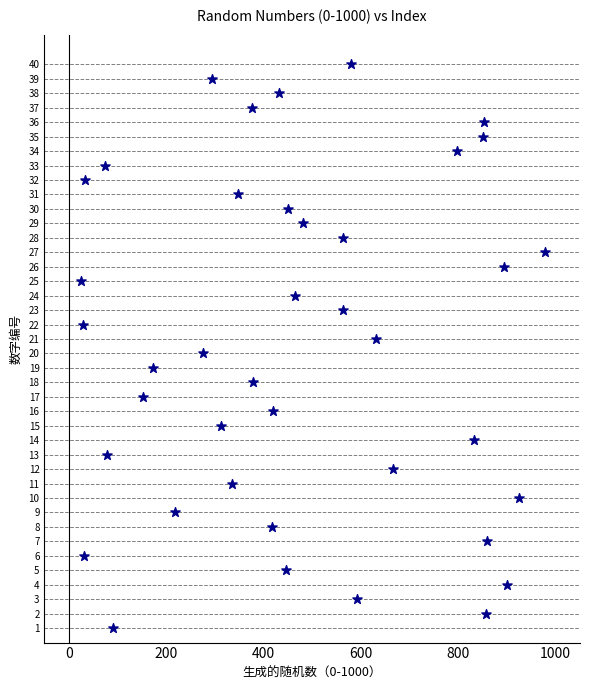

What is the range of X values (max minus min)?

952